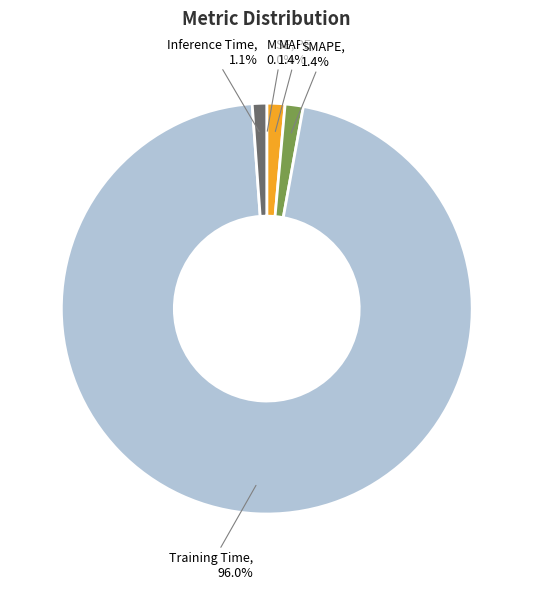

To the nearest percent, what portion does Training Time represent?

96%